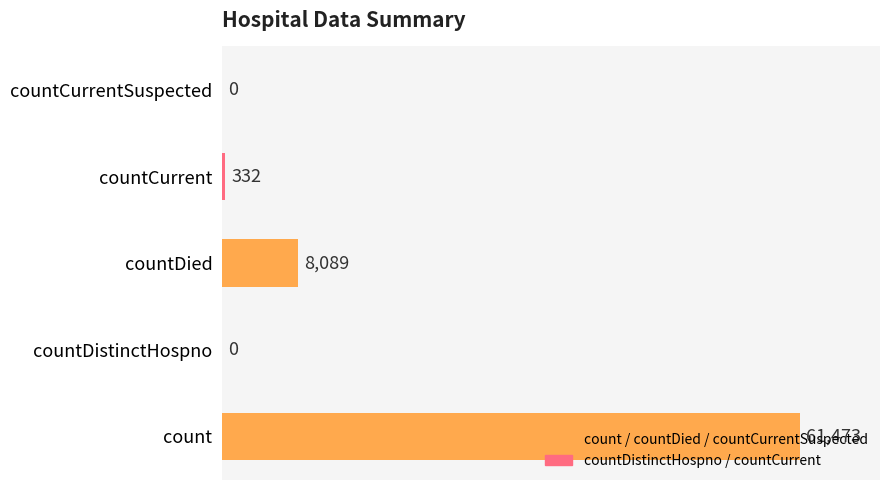

Are the bars horizontal?

Yes